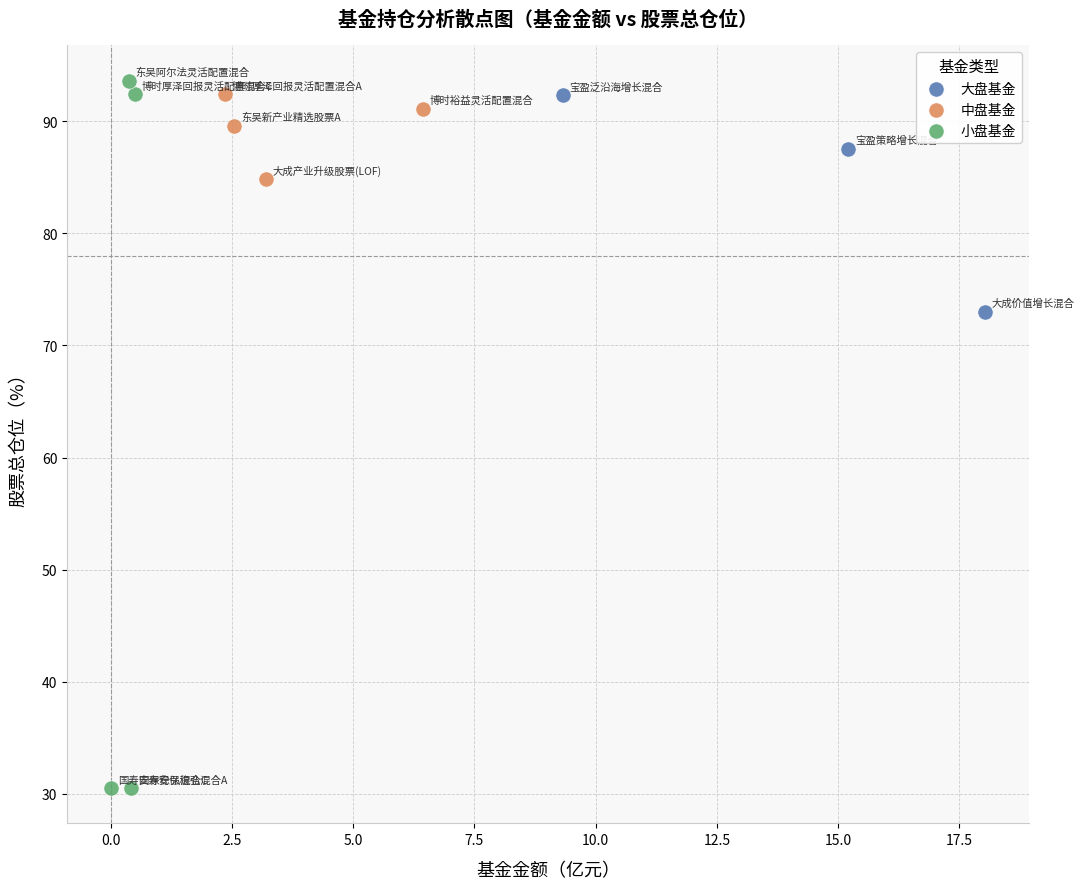

Which series contains the lowest Y value?

小盘基金